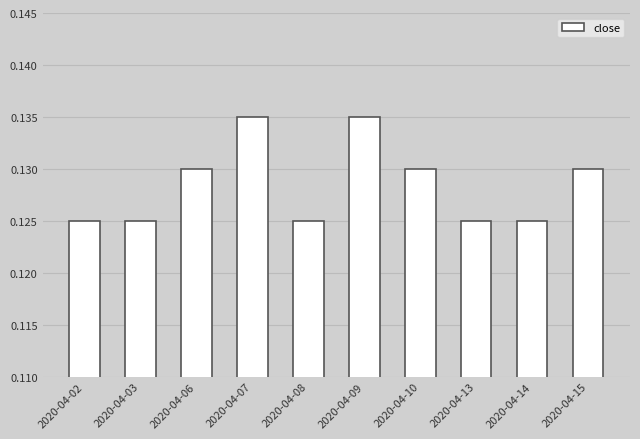

Between 2020-04-09 and 2020-04-15, which is larger?

2020-04-09